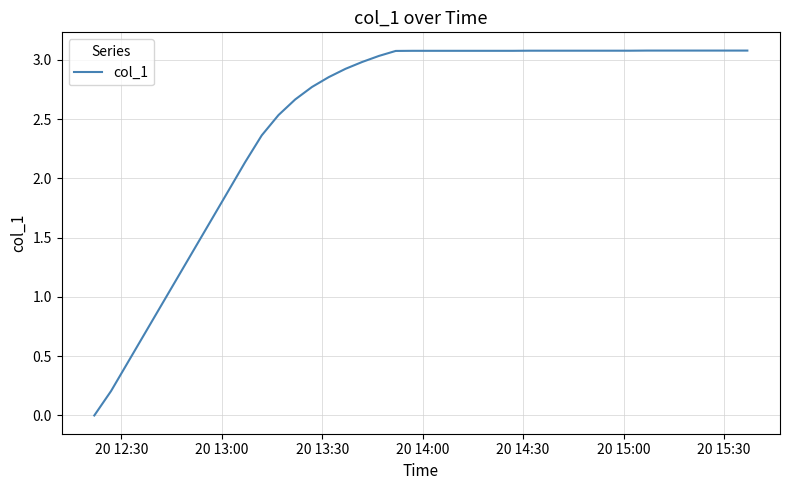

What is the difference between the maximum and minimum values?

3.1